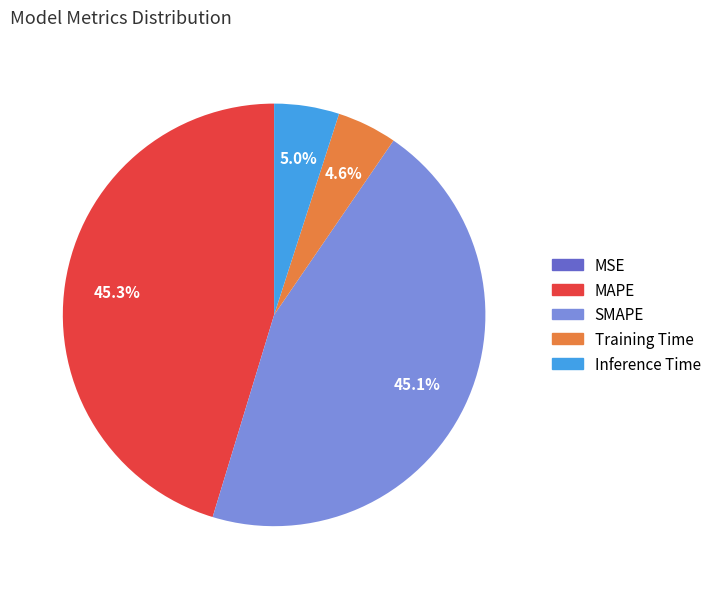

True or false: Training Time accounts for 5% of the total.

True